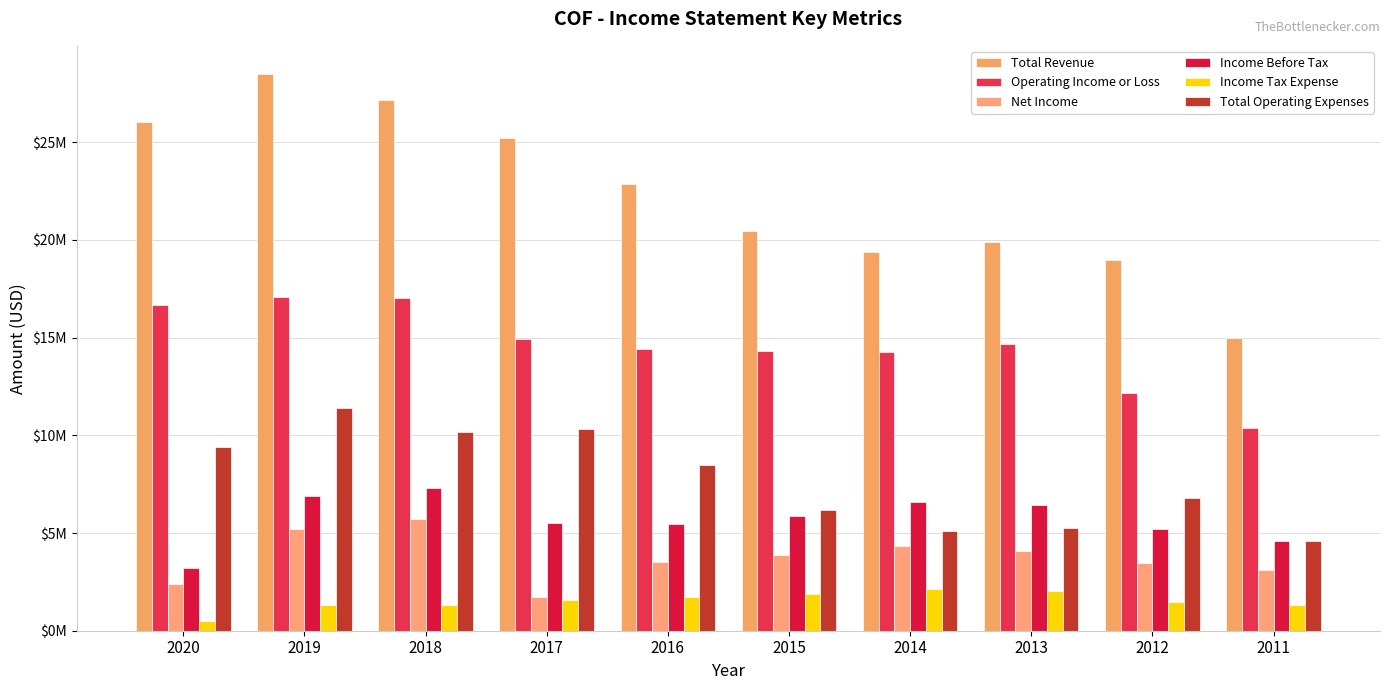

Does the chart contain any negative values?

No